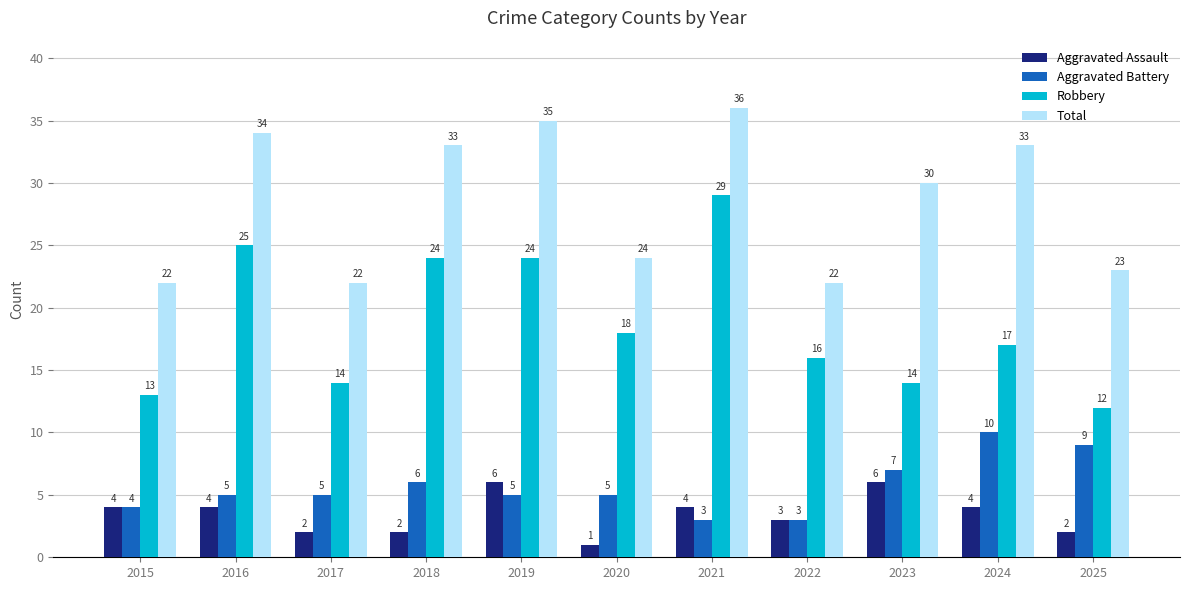

What is the difference between the highest and lowest values at 2020?

23